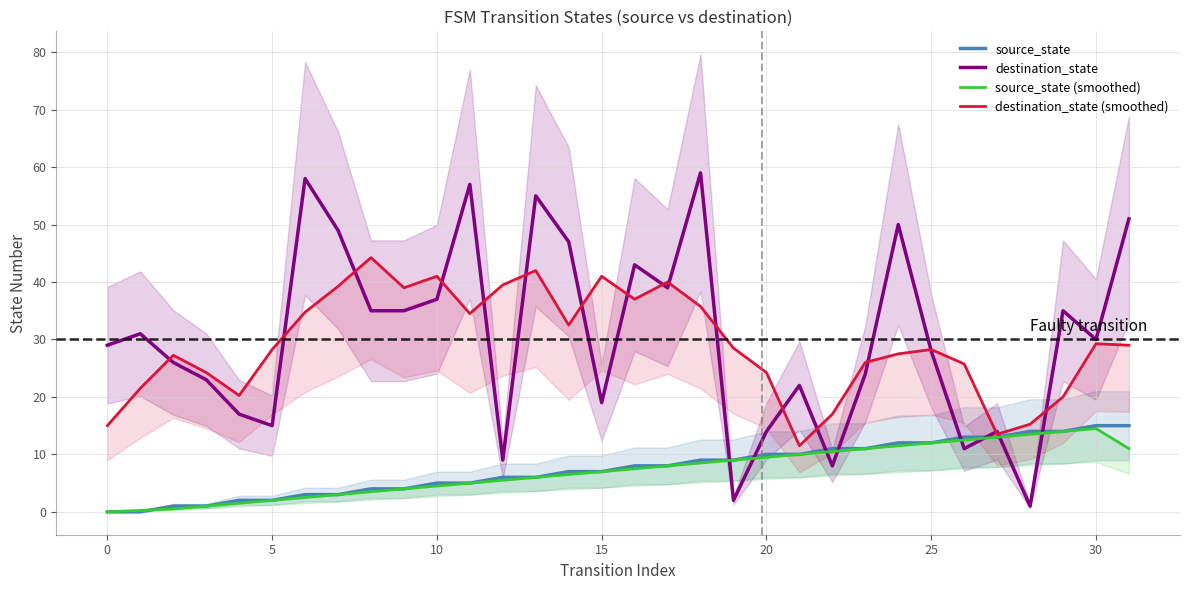

What is the difference between the source_state values at 14 and 9?

3.0